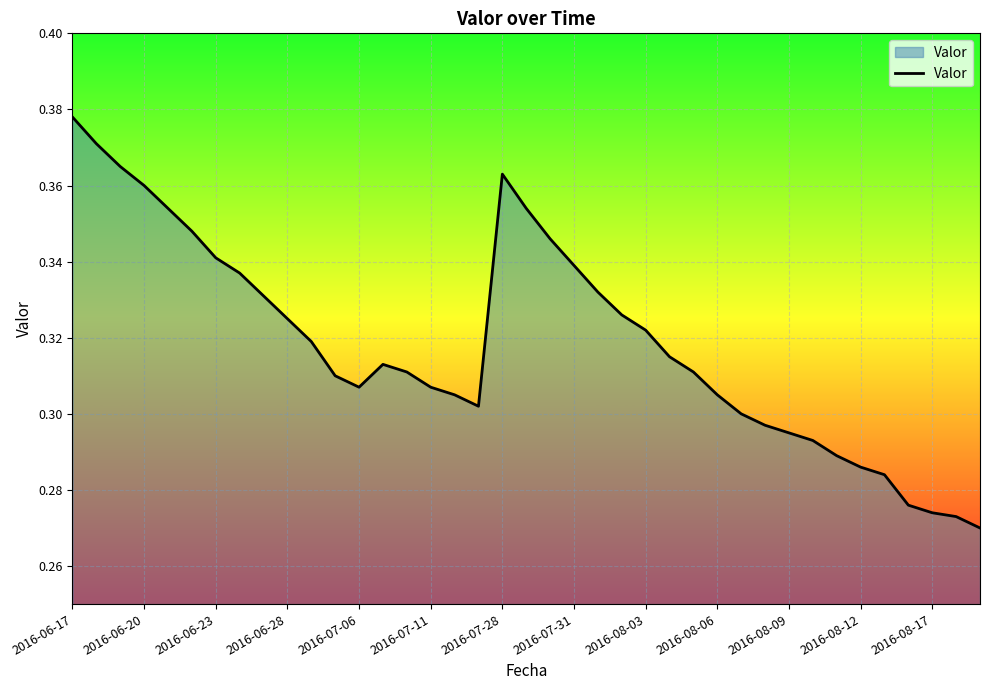

Does the chart have visible grid lines?

Yes